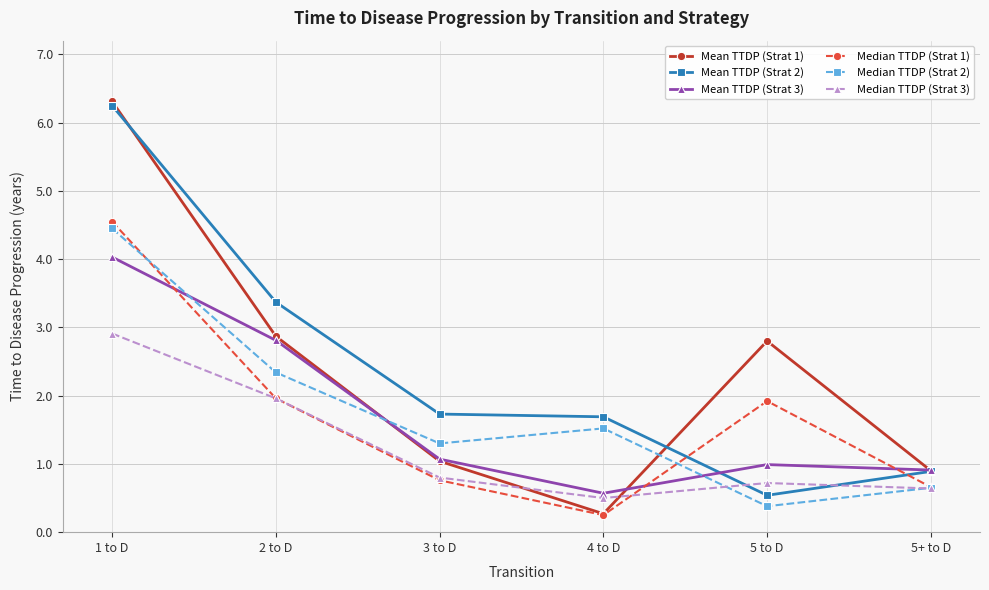

What is the value of the Median TTDP (Strat 1) point at the 6th from the left?

0.7